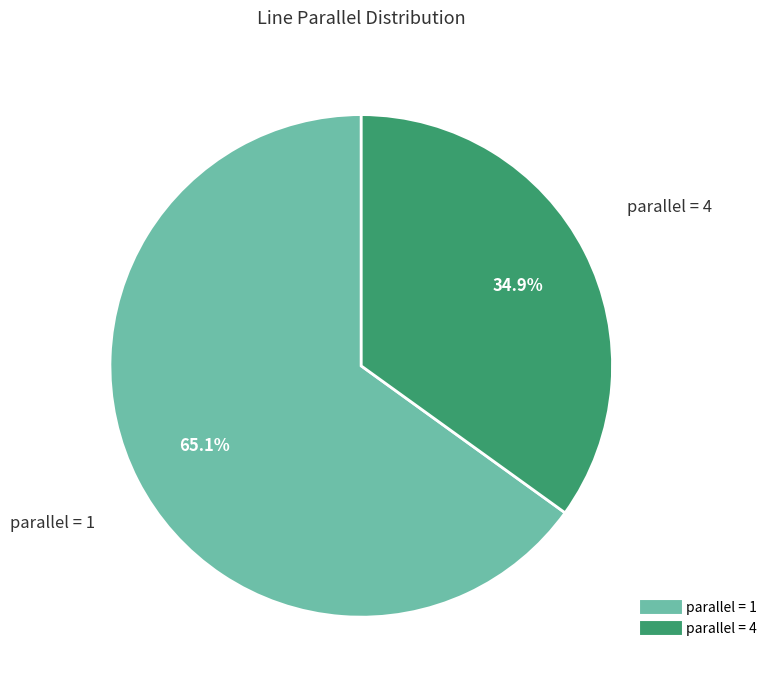

Does any single category account for the majority?

Yes